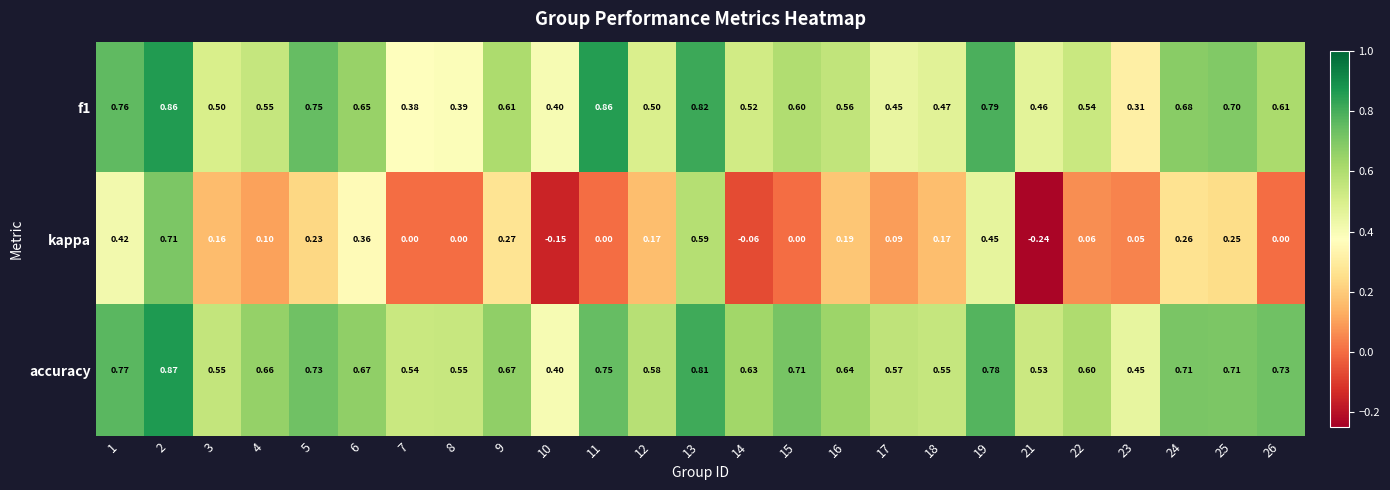

Which series has the largest total across all categories?

accuracy